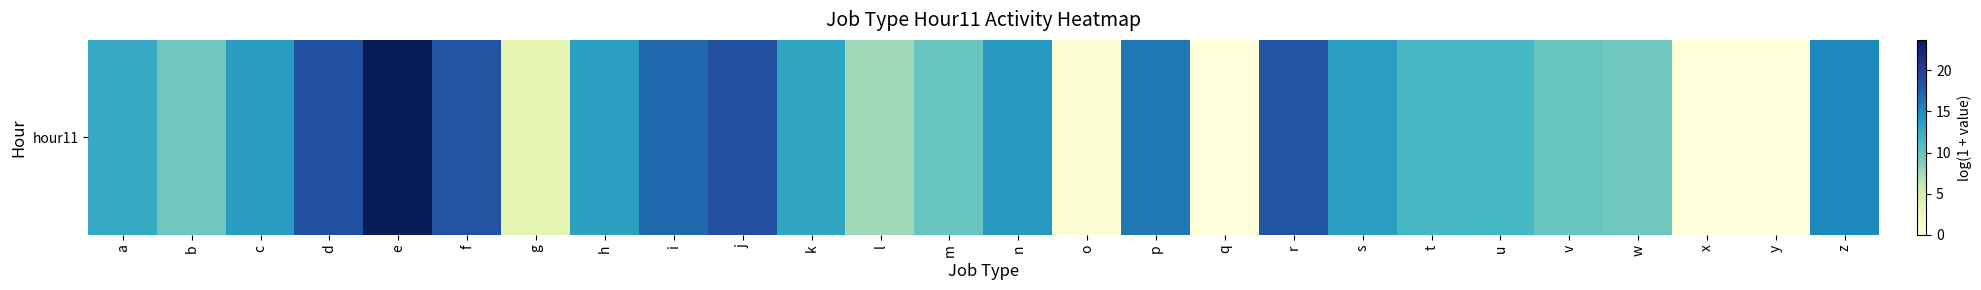

Reading left to right, transcribe all the data shown in this chart.

12.7	9.6	13.9	18.6	23.7	18.5	3.5	13.6	17.1	18.7	13.1	7.5	9.9	14.1	0.7	16.3	0.0	18.3	13.7	11.6	11.7	10.0	9.6	0.0	0.0	15.2